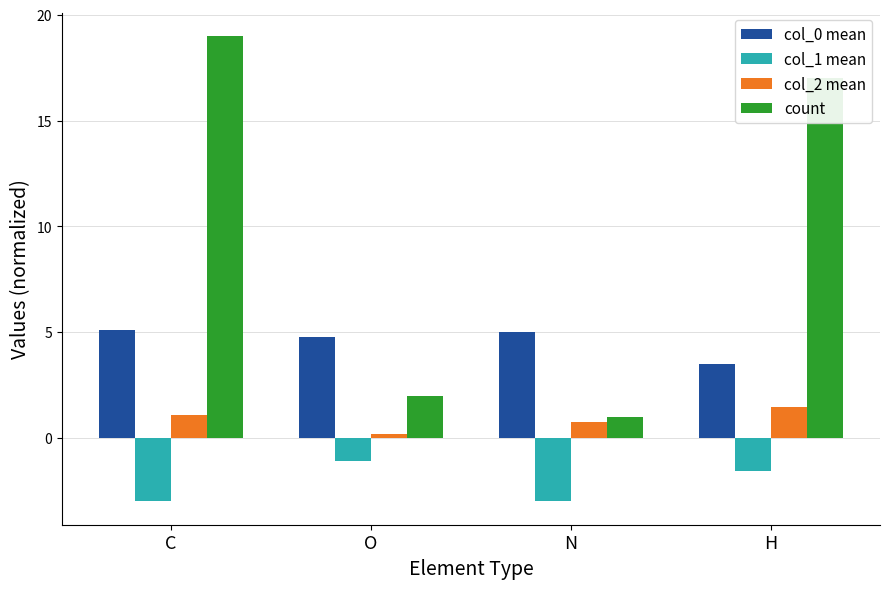

What are all the series names shown in the legend?

col_0 mean, col_1 mean, col_2 mean, count